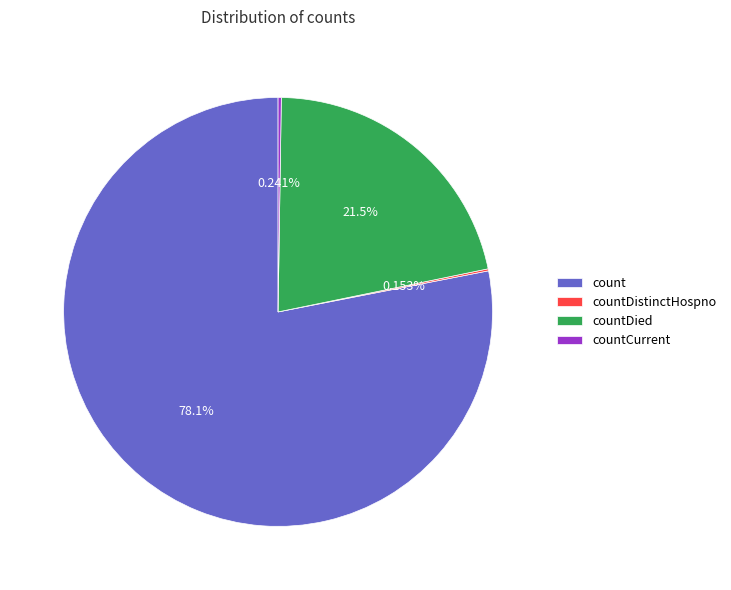

True or false: count accounts for 78% of the total.

True